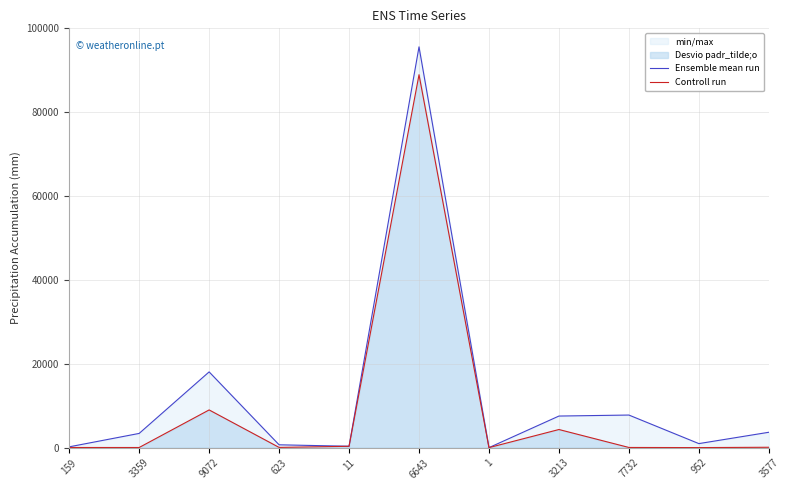

How many categories are shown in the chart?

11